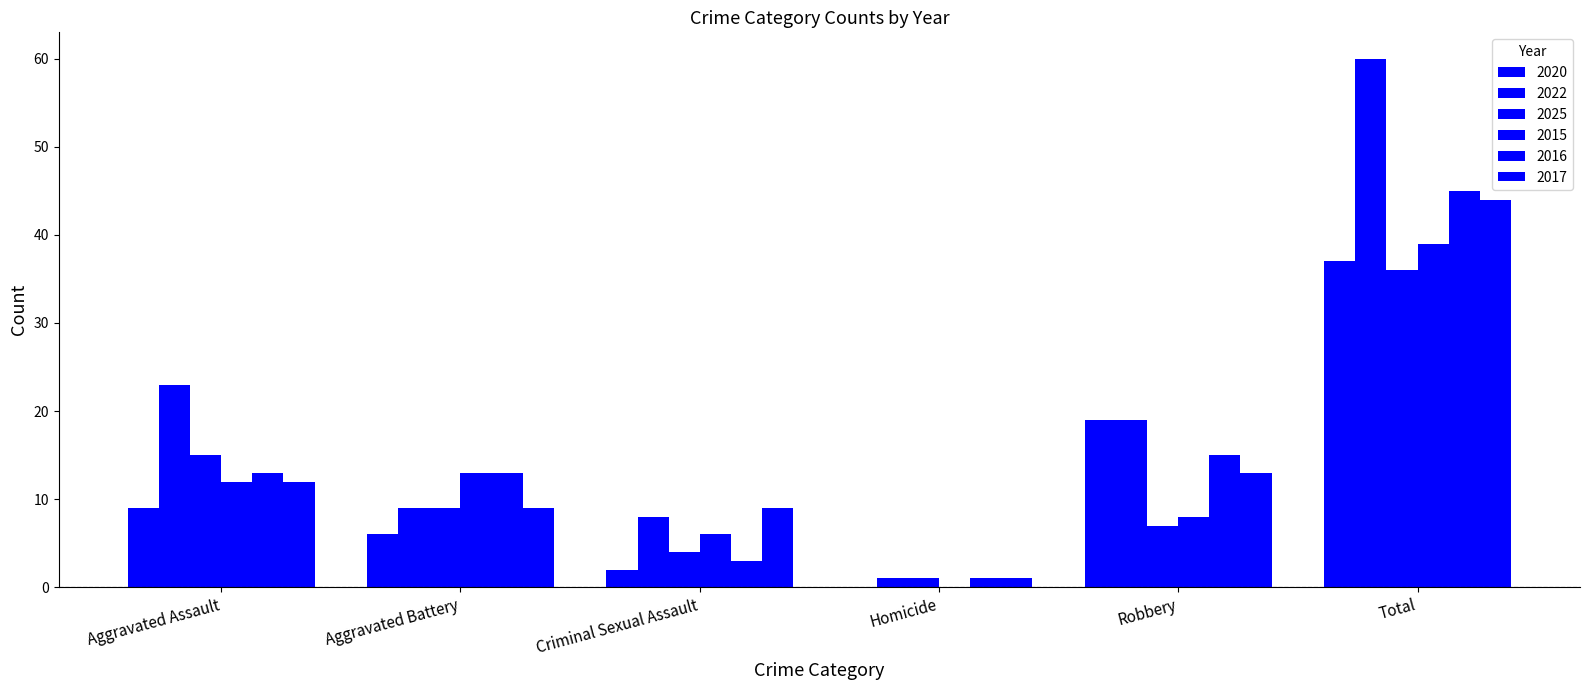

Between Robbery and Aggravated Battery, which is larger?

Robbery